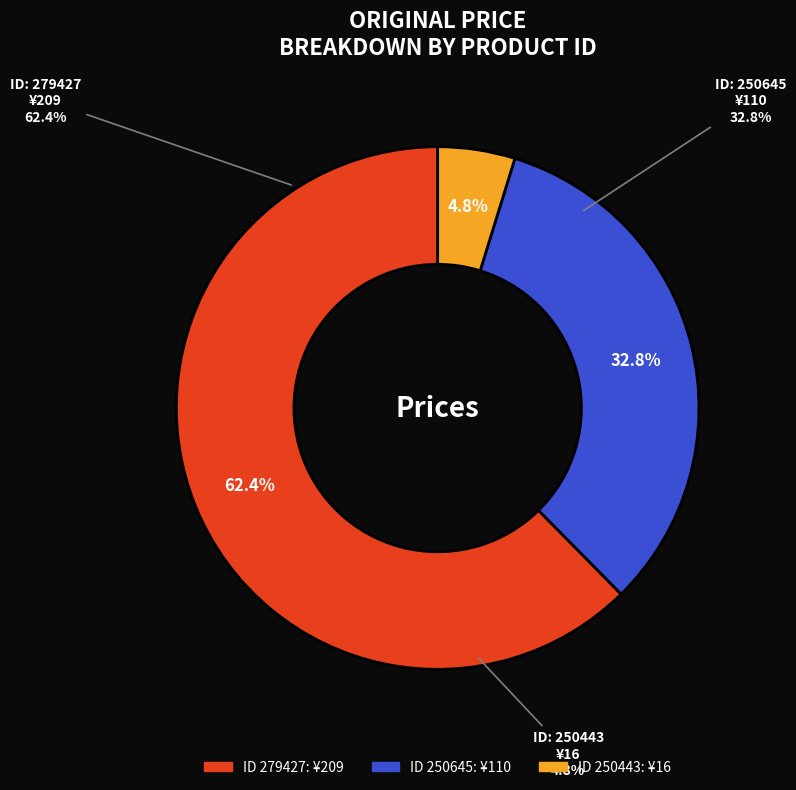

What is the change in value from 279427 to 250443?

-193